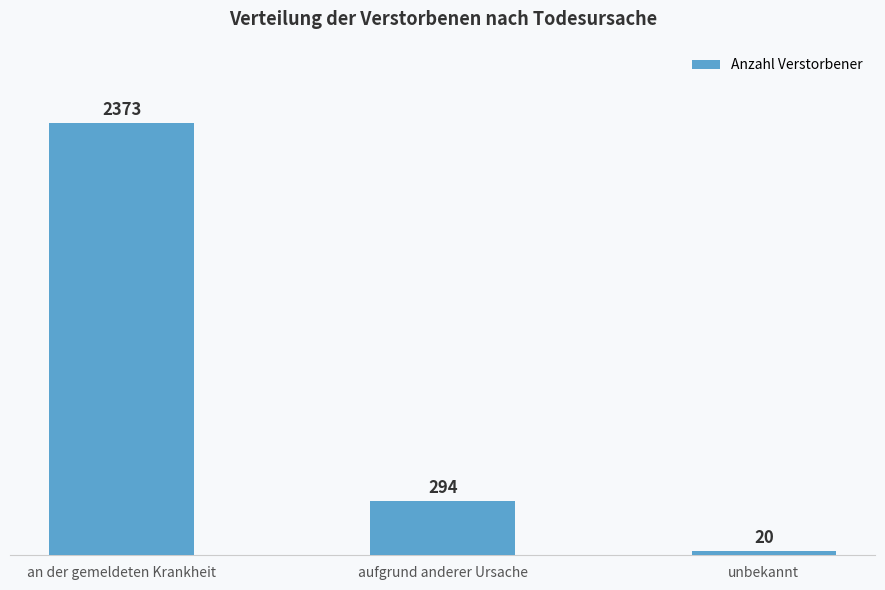

How many data points does each series have?

3